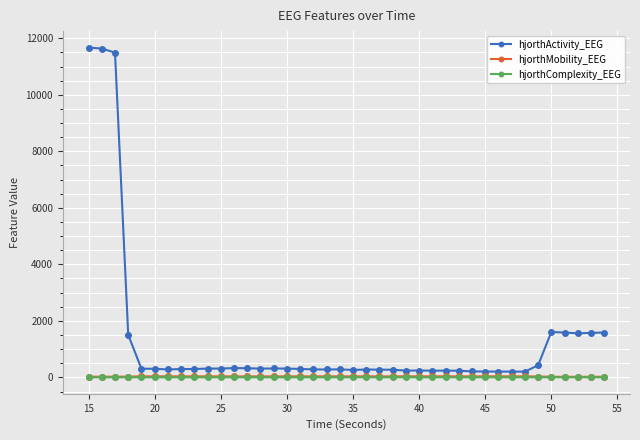

What are all the series names shown in the legend?

hjorthActivity_EEG, hjorthMobility_EEG, hjorthComplexity_EEG